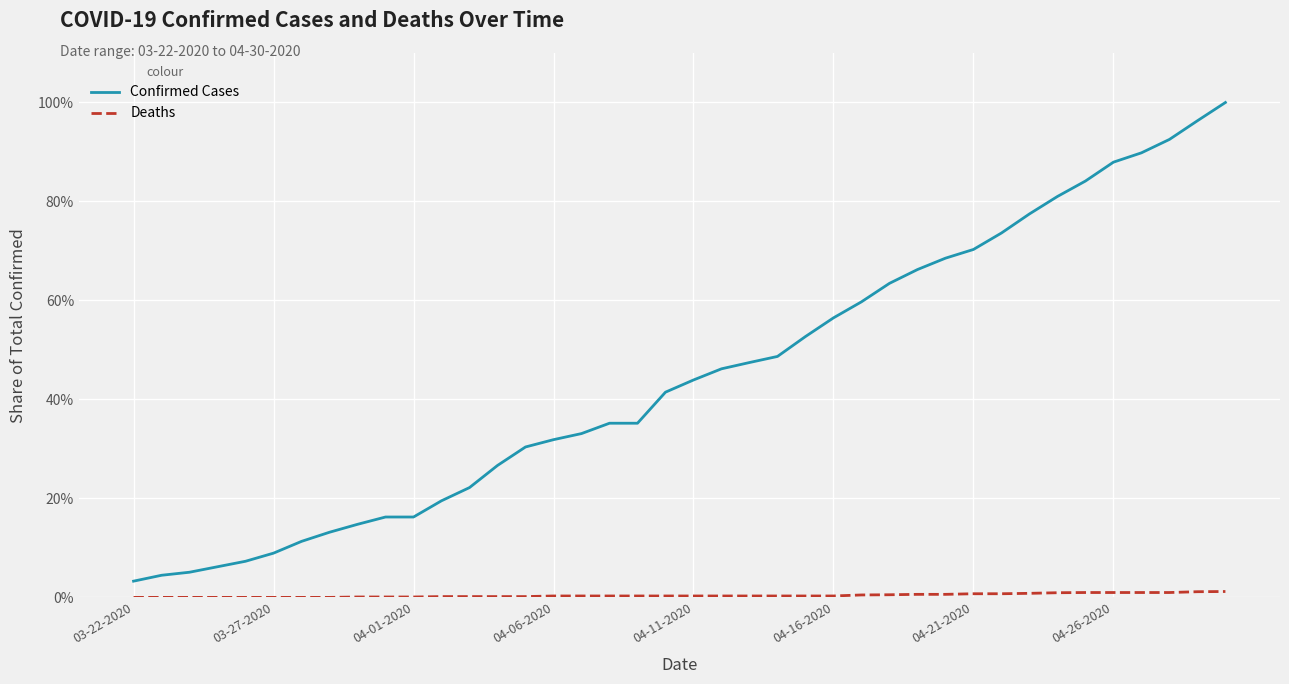

What is the minimum value for Confirmed Cases?

3.3